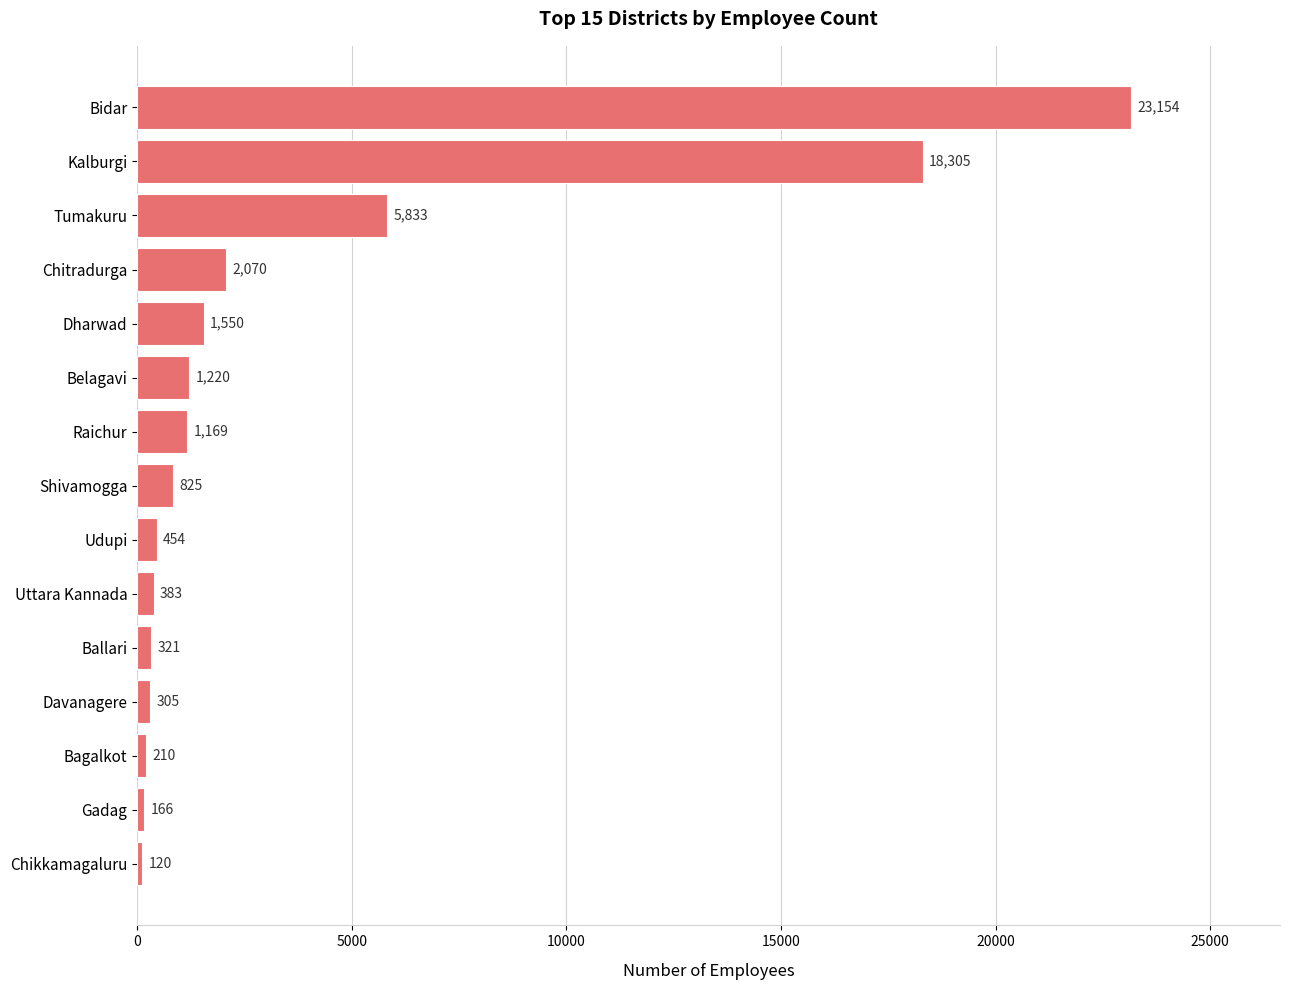

How many bars are there in total?

15